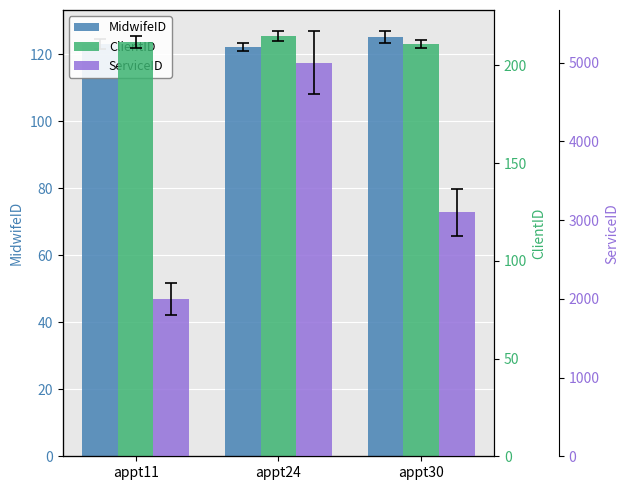

How many bars are there in each group?

3